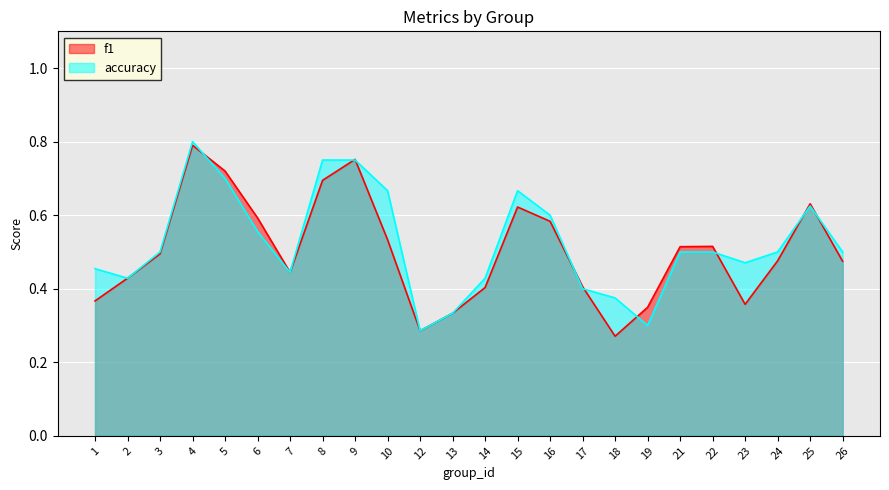

What is the smallest value displayed?

0.3